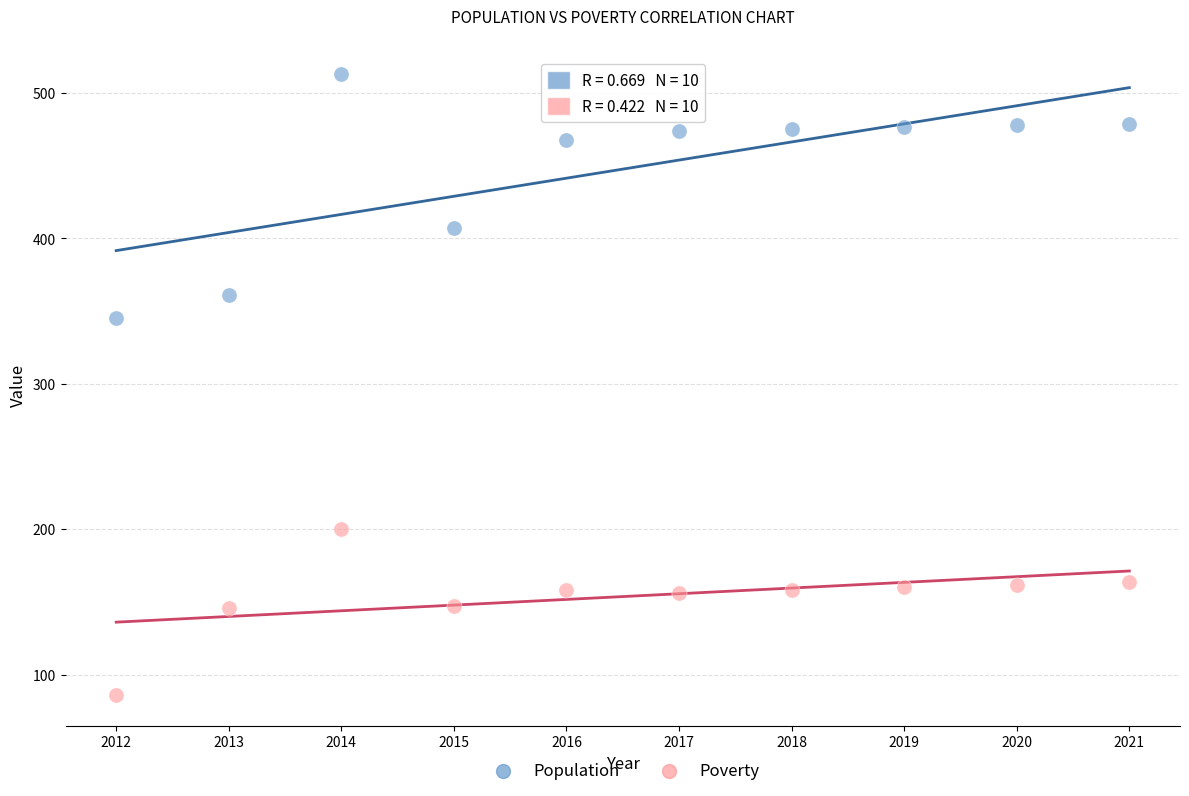

Which series contains the highest Y value?

Population